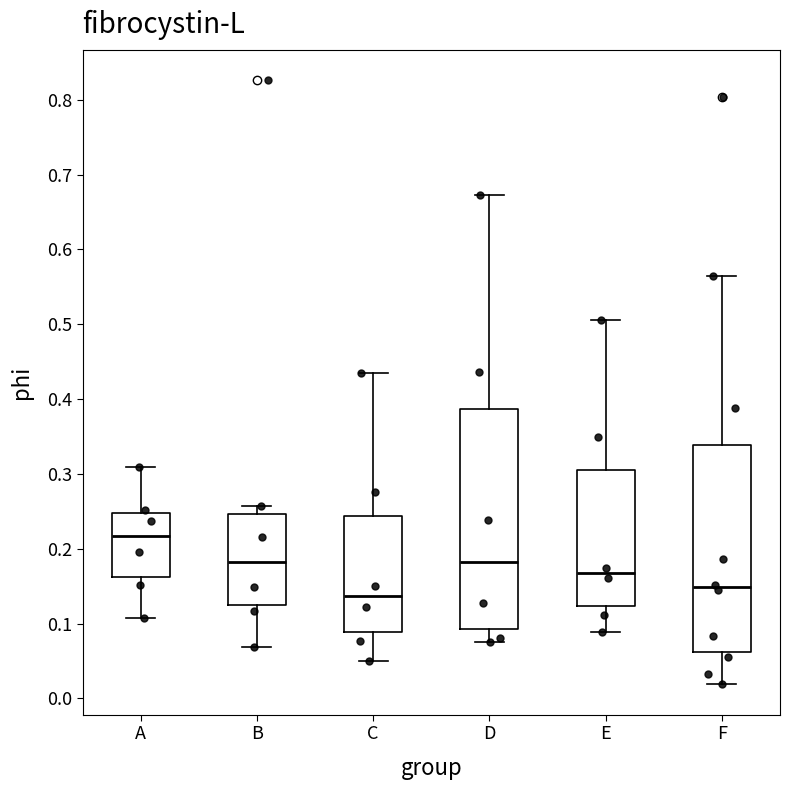

Reading left to right, read every box against the y-axis: the position of its median line, the range the box covers, and the ends of its whiskers. The values are not printed on the chart, so give them approximately, as read against the axis.

A: median 0.22, box 0.16 to 0.25, whiskers 0.11 to 0.31
B: median 0.18, box 0.12 to 0.25, whiskers 0.07 to 0.26
C: median 0.14, box 0.09 to 0.24, whiskers 0.05 to 0.44
D: median 0.18, box 0.09 to 0.39, whiskers 0.08 to 0.67
E: median 0.17, box 0.12 to 0.31, whiskers 0.09 to 0.51
F: median 0.15, box 0.06 to 0.34, whiskers 0.02 to 0.56